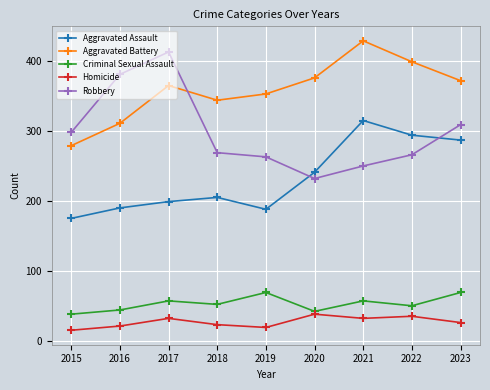

Reading left to right, what are all the values shown in this chart?

Aggravated Assault: 2015=175	2016=190	2017=199	2018=205	2019=188	2020=241	2021=315	2022=294	2023=287
Aggravated Battery: 2015=279	2016=311	2017=365	2018=344	2019=353	2020=376	2021=429	2022=399	2023=372
Criminal Sexual Assault: 2015=38	2016=44	2017=57	2018=52	2019=69	2020=42	2021=57	2022=50	2023=69
Homicide: 2015=15	2016=21	2017=32	2018=23	2019=19	2020=38	2021=32	2022=35	2023=26
Robbery: 2015=298	2016=381	2017=413	2018=269	2019=263	2020=232	2021=250	2022=266	2023=309